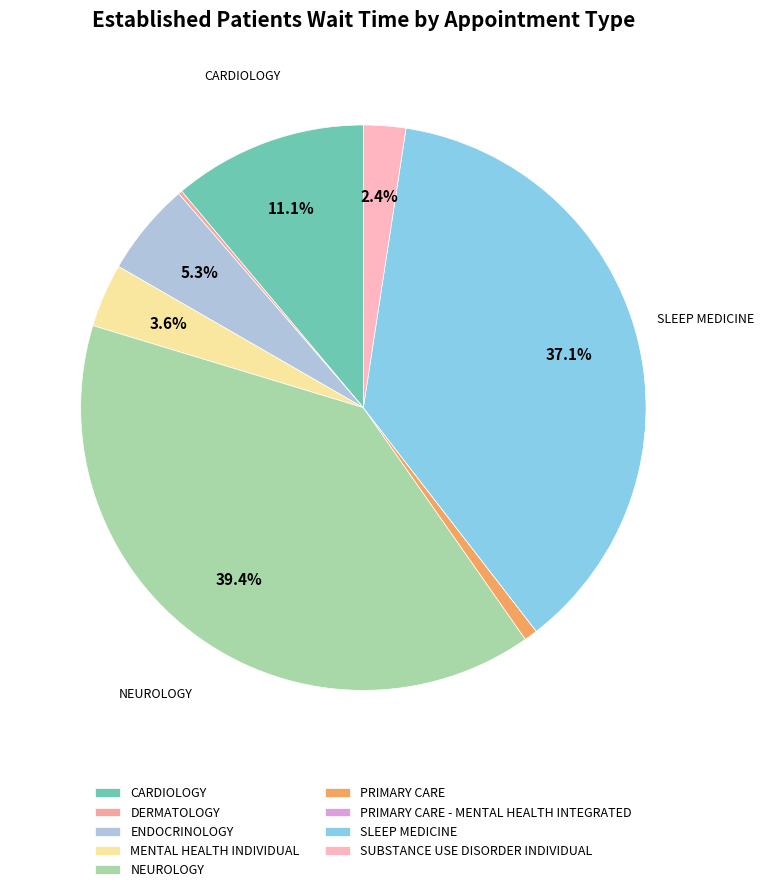

Count the number of slices in the pie.

9